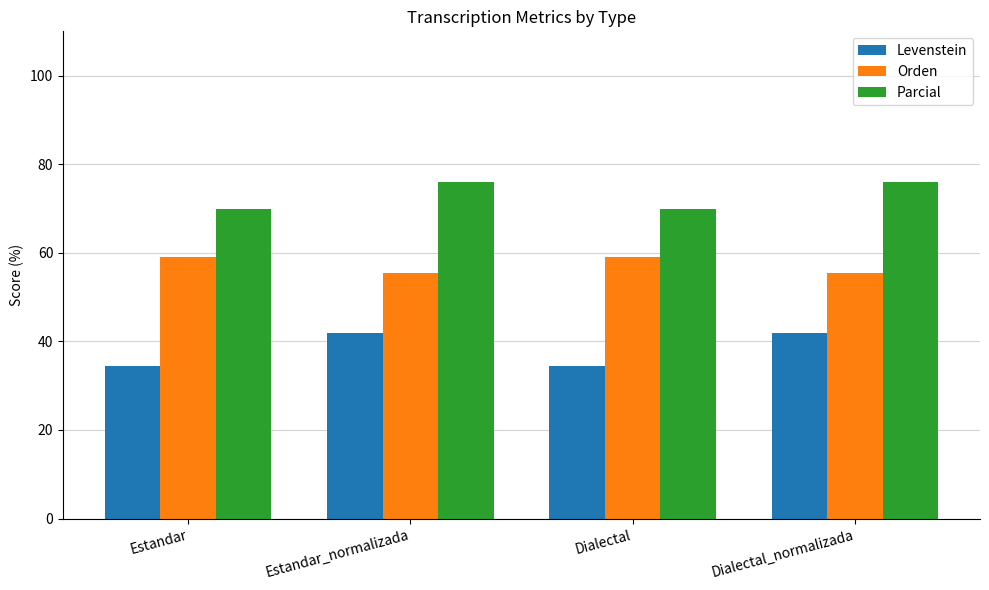

True or false: Orden has a value of 25.2 at Dialectal_normalizada.

False